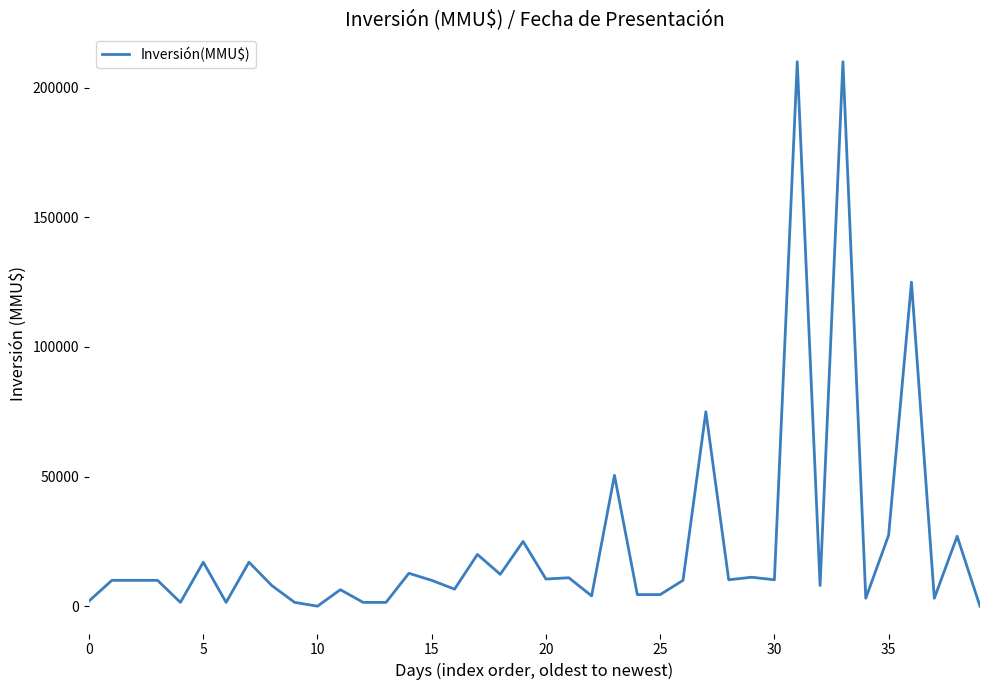

What is the greatest value displayed?

210000.0